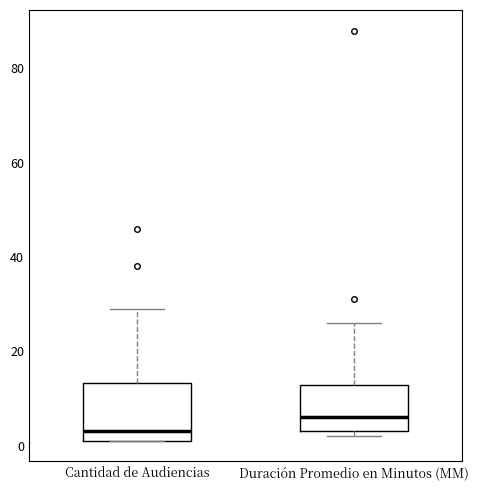

Which box's median line is the lowest?

Cantidad de Audiencias